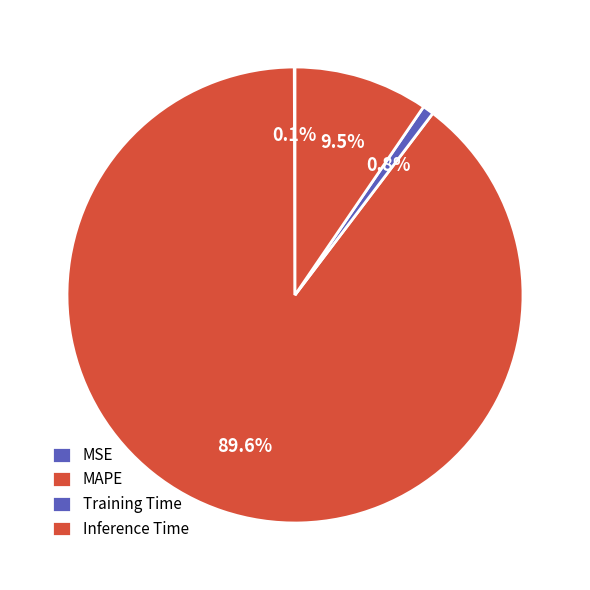

What percentage is the Training Time slice, to the nearest percent?

1%